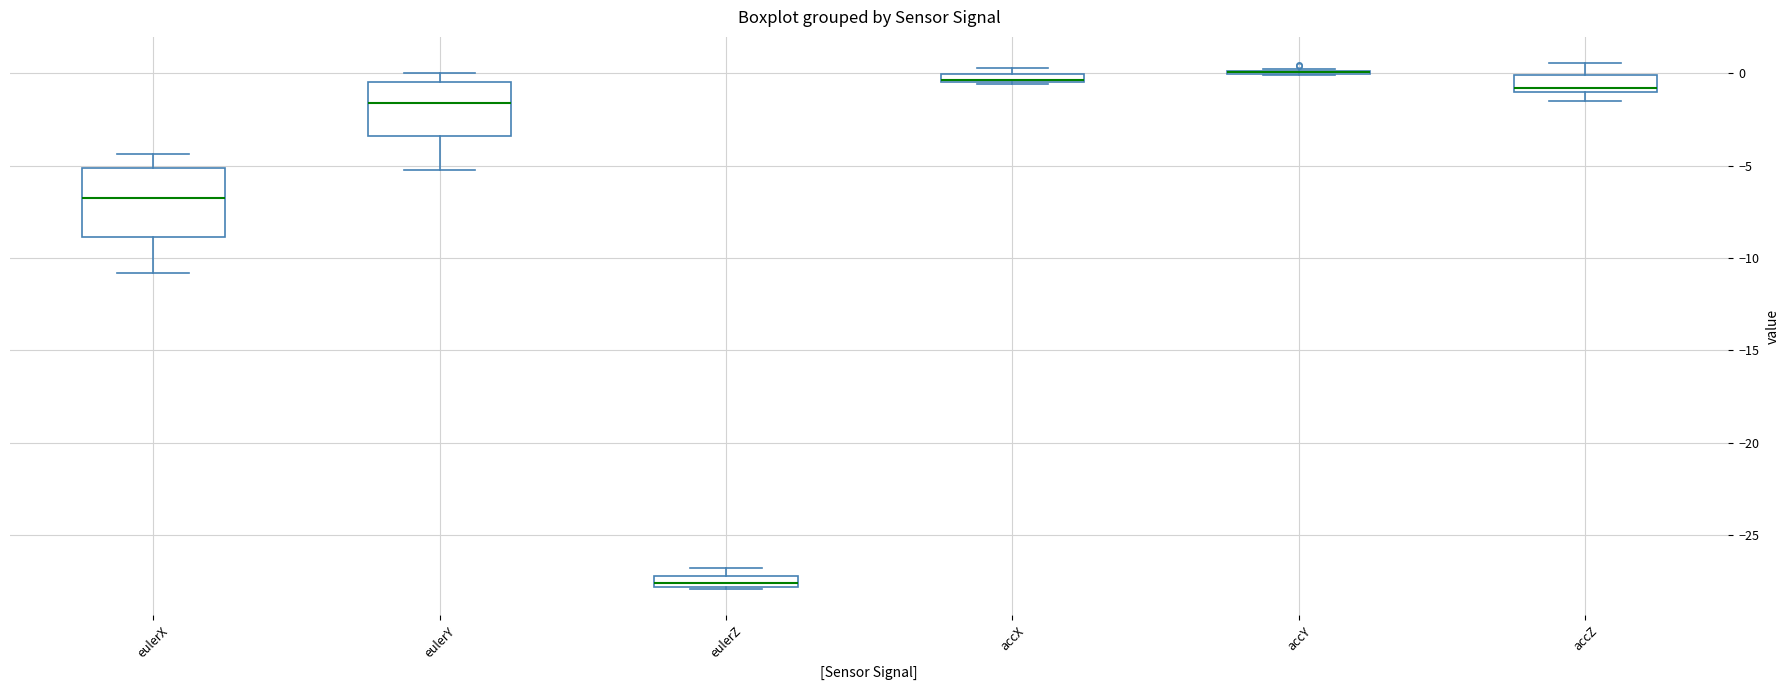

Comparing the boxes themselves (not the whiskers), which one is the tallest?

eulerX